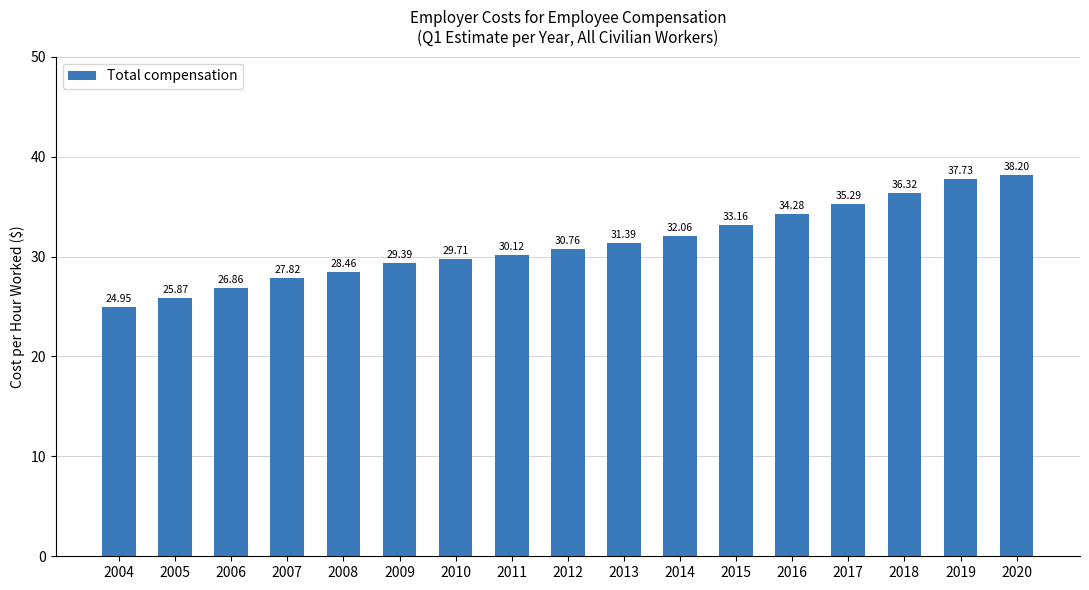

Which category has the lowest value across all series?

2004